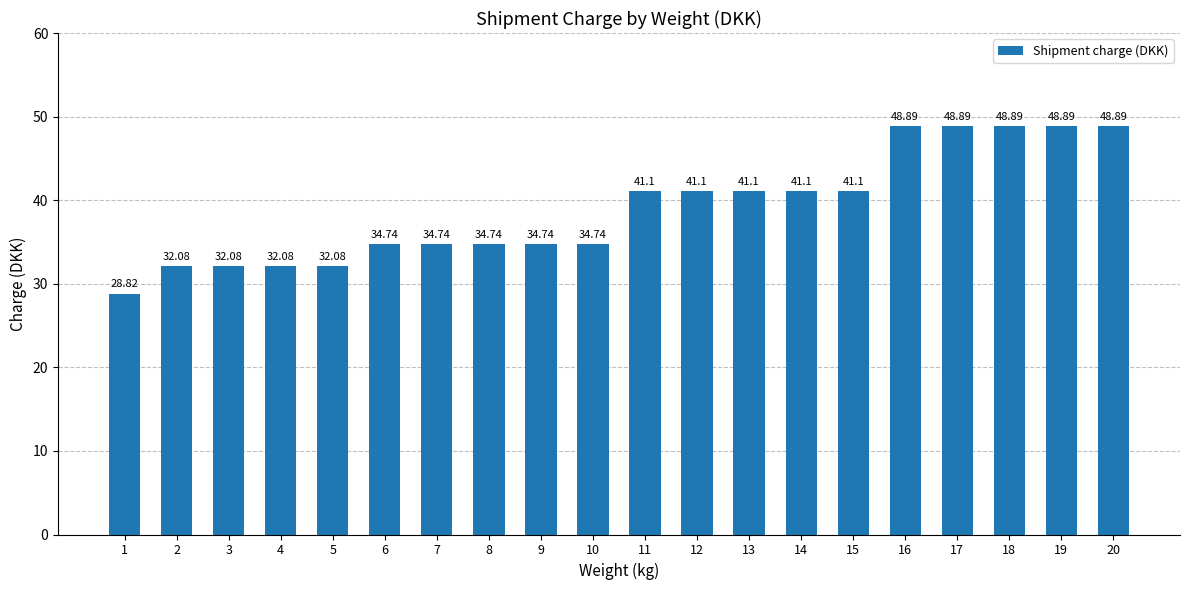

What is the value of the 17th bar from the left?

48.9